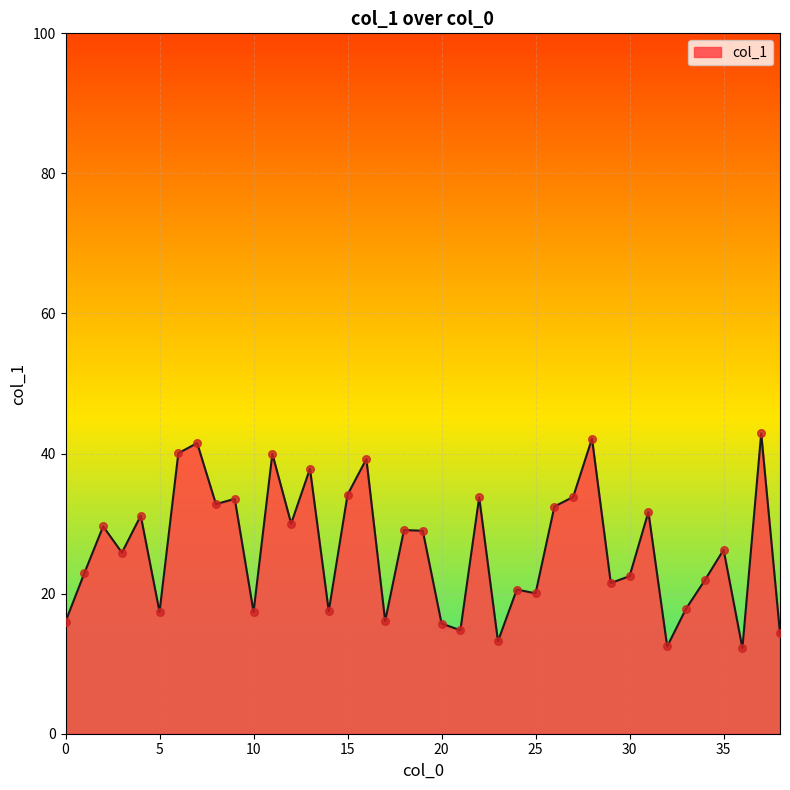

What is the maximum value shown in the chart?

42.9